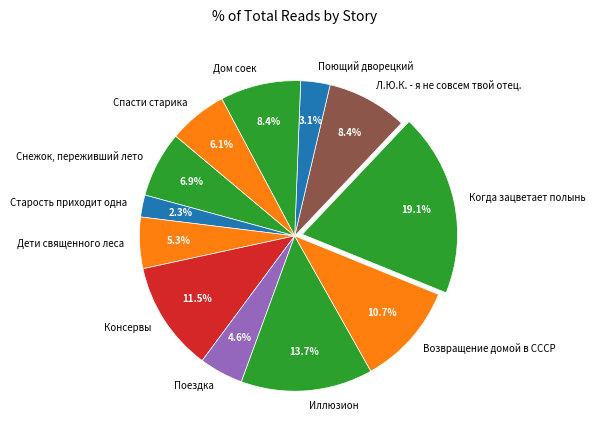

Combined, do Иллюзион and Поющий дворецкий account for over 50%?

No